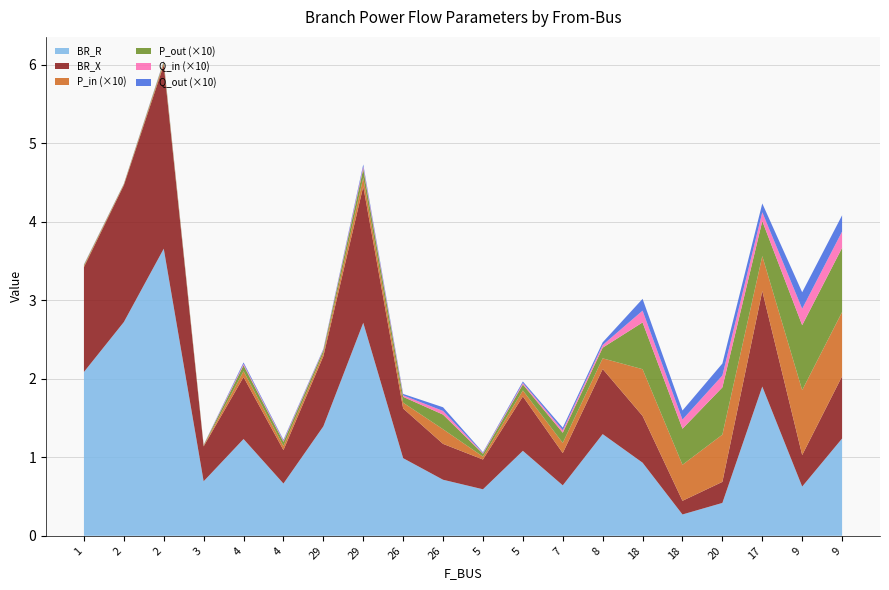

Reading left to right, extract all data points from this chart.

BR_R: 1=2.1	2=2.7	2=3.7	3=0.7	4=1.2	4=0.7	29=1.4	29=2.7	26=1.0	26=0.7	5=0.6	5=1.1	7=0.6	8=1.3	18=0.9	18=0.3	20=0.4	17=1.9	9=0.6	9=1.2
BR_X: 1=1.3	2=1.7	2=2.3	3=0.4	4=0.8	4=0.4	29=0.9	29=1.7	26=0.6	26=0.5	5=0.4	5=0.7	7=0.4	8=0.8	18=0.6	18=0.2	20=0.3	17=1.2	9=0.4	9=0.8
P_in: 1=0.0	2=0.0	2=0.0	3=0.0	4=0.0	4=0.0	29=0.0	29=0.0	26=0.0	26=0.0	5=0.0	5=0.0	7=0.0	8=0.0	18=0.1	18=0.0	20=0.1	17=0.0	9=0.1	9=0.1
P_out: 1=0.0	2=0.0	2=0.0	3=0.0	4=0.0	4=0.0	29=0.0	29=0.0	26=0.0	26=0.0	5=0.0	5=0.0	7=0.0	8=0.0	18=0.1	18=0.0	20=0.1	17=0.0	9=0.1	9=0.1
Q_in: 1=0.0	2=0.0	2=0.0	3=0.0	4=0.0	4=0.0	29=0.0	29=0.0	26=0.0	26=0.0	5=0.0	5=0.0	7=0.0	8=0.0	18=0.0	18=0.0	20=0.0	17=0.0	9=0.0	9=0.0
Q_out: 1=0.0	2=0.0	2=0.0	3=0.0	4=0.0	4=0.0	29=0.0	29=0.0	26=0.0	26=0.0	5=0.0	5=0.0	7=0.0	8=0.0	18=0.0	18=0.0	20=0.0	17=0.0	9=0.0	9=0.0